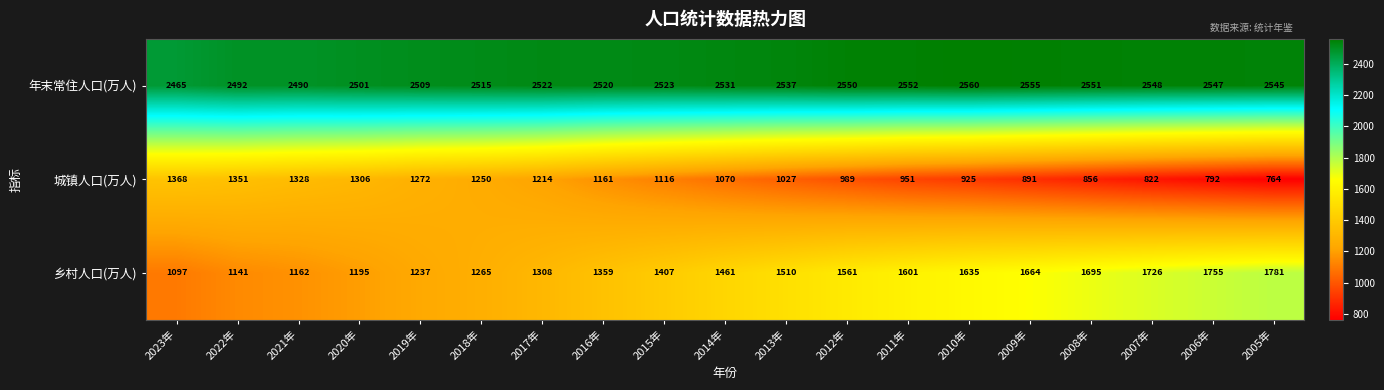

What value does the 年末常住人口(万人) series have at 2010年, to the nearest 5?

2560